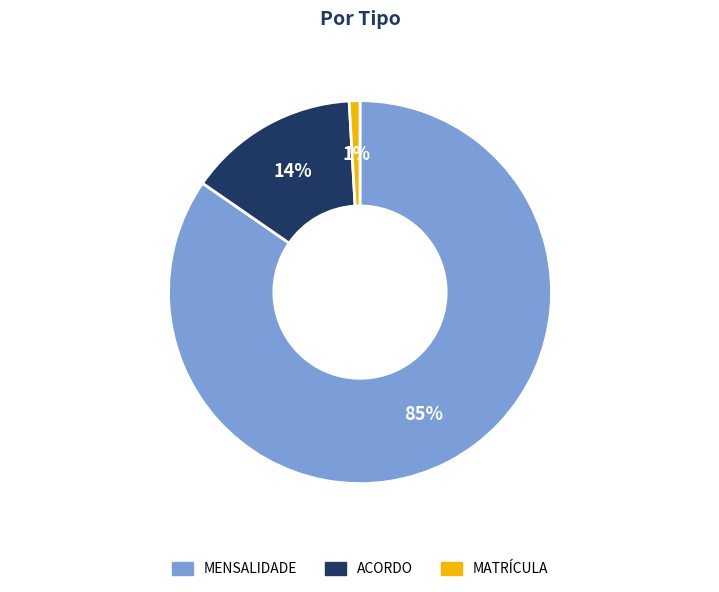

Is the sum of MENSALIDADE and ACORDO greater than half?

Yes